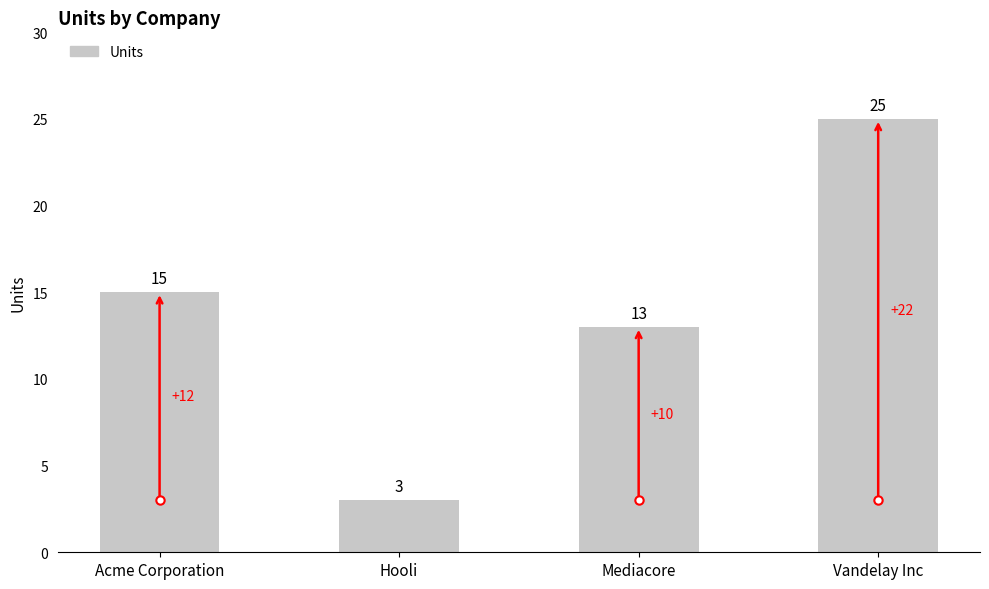

Reading left to right, what are all the values shown in this chart?

Acme Corporation=15	Hooli=3	Mediacore=13	Vandelay Inc=25